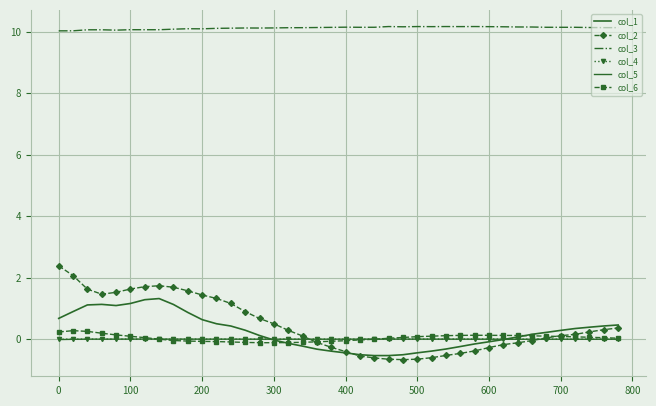

Which series has the largest range (max minus min)?

col_2